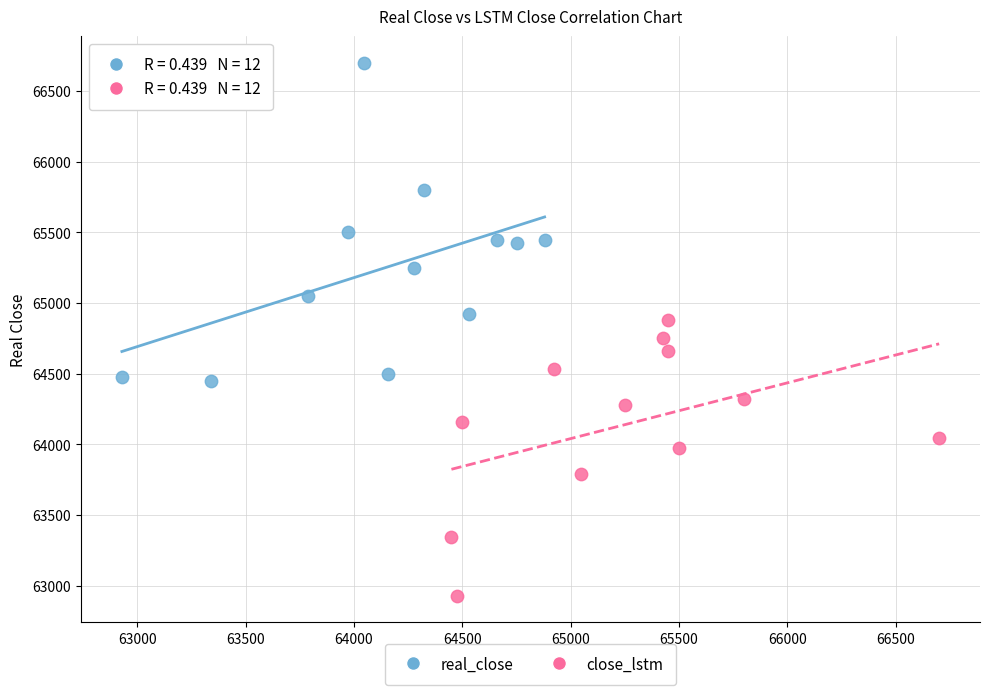

What are all the series names shown in the legend?

real_close, close_lstm